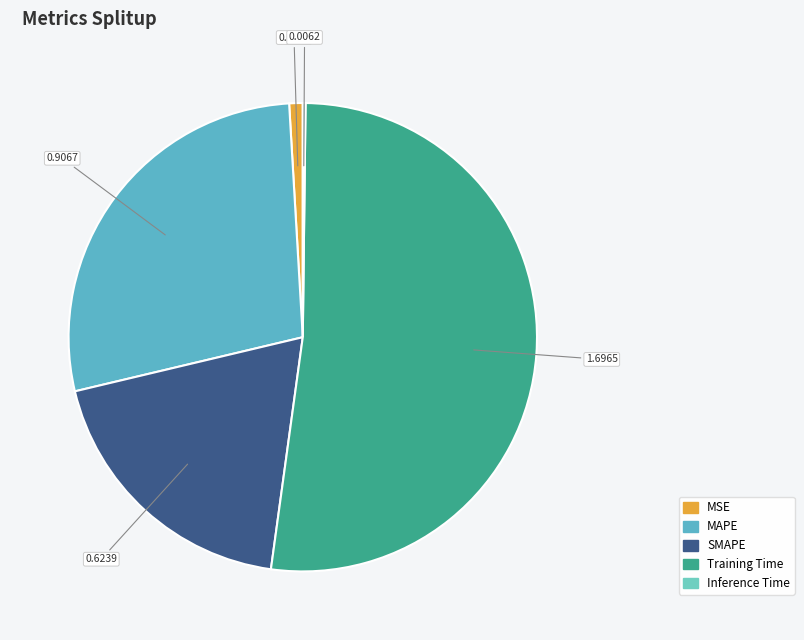

To the nearest percent, what portion does MAPE represent?

28%